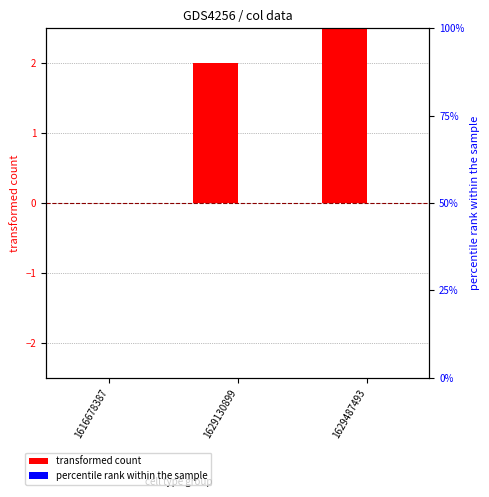

Are the bars grouped side by side (vs. stacked)?

Yes